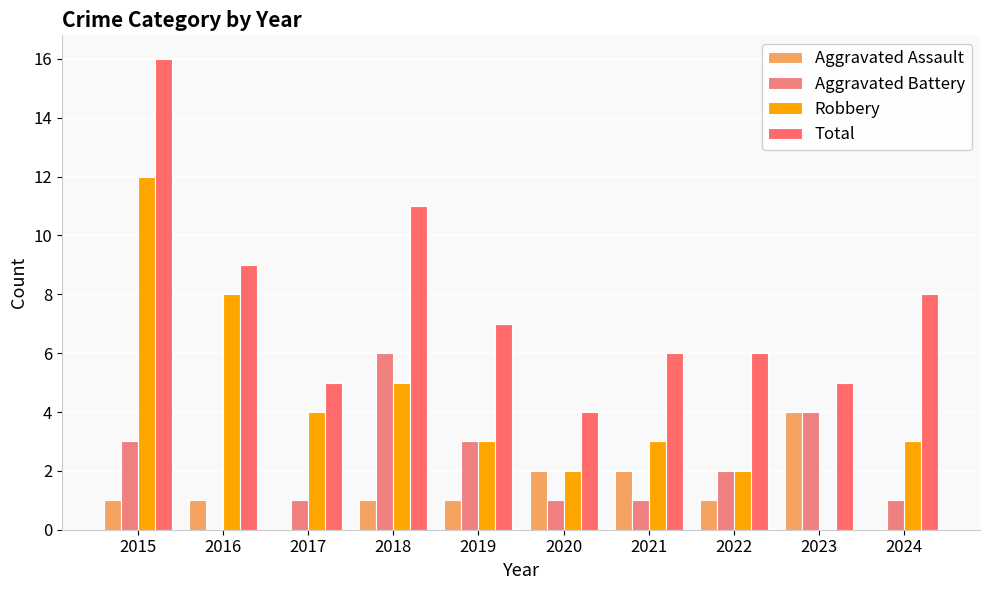

What is the difference between the second highest and second lowest values in the Robbery series?

6